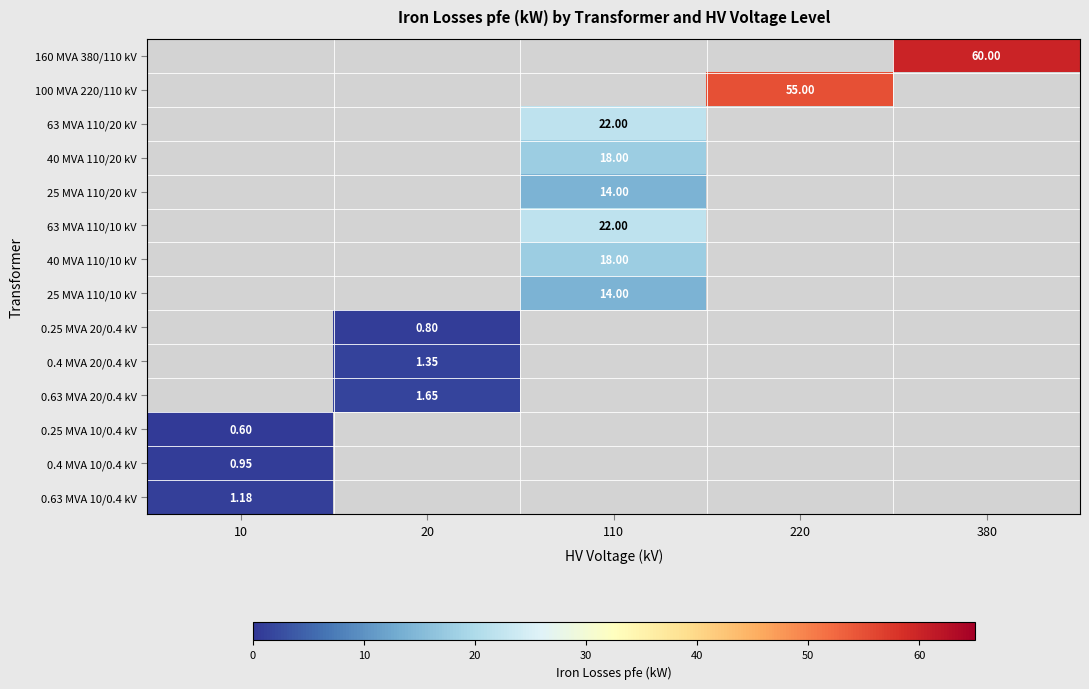

How many values in 0.25 MVA 10/0.4 kV are above zero?

1